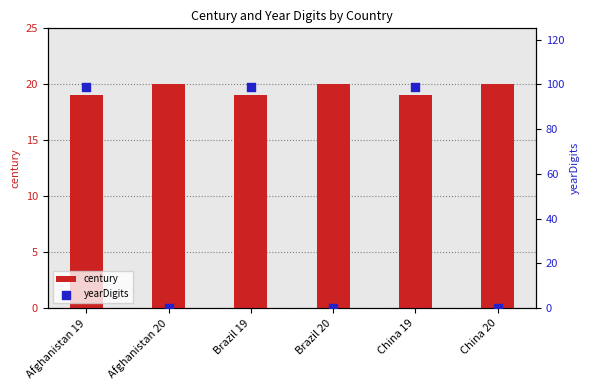

What are all the series names shown in the legend?

century, yearDigits